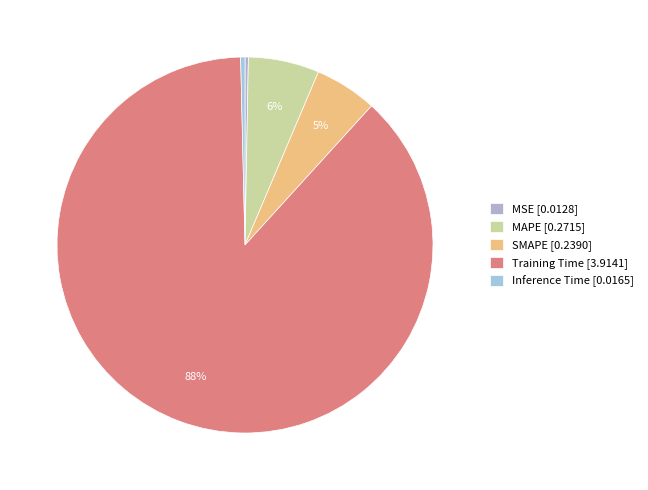

What percentage is the SMAPE slice, to the nearest percent?

5%